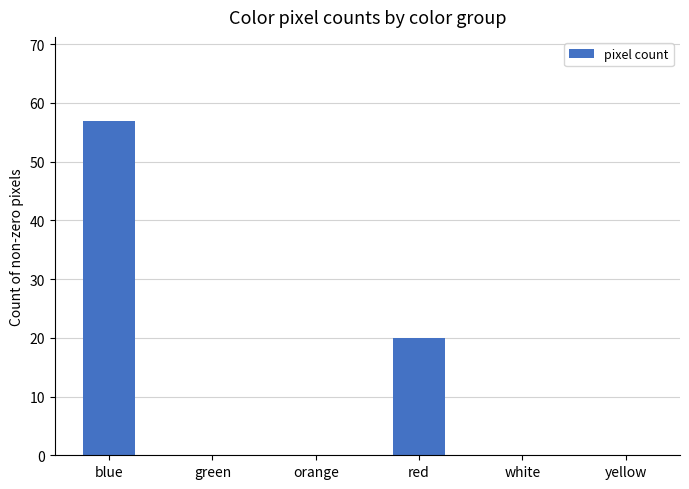

How many series are shown in this chart?

1